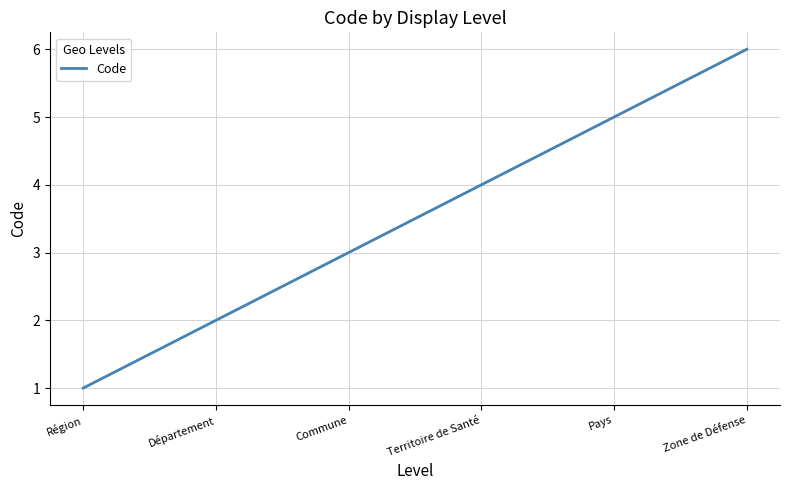

What position from the right is Région?

6